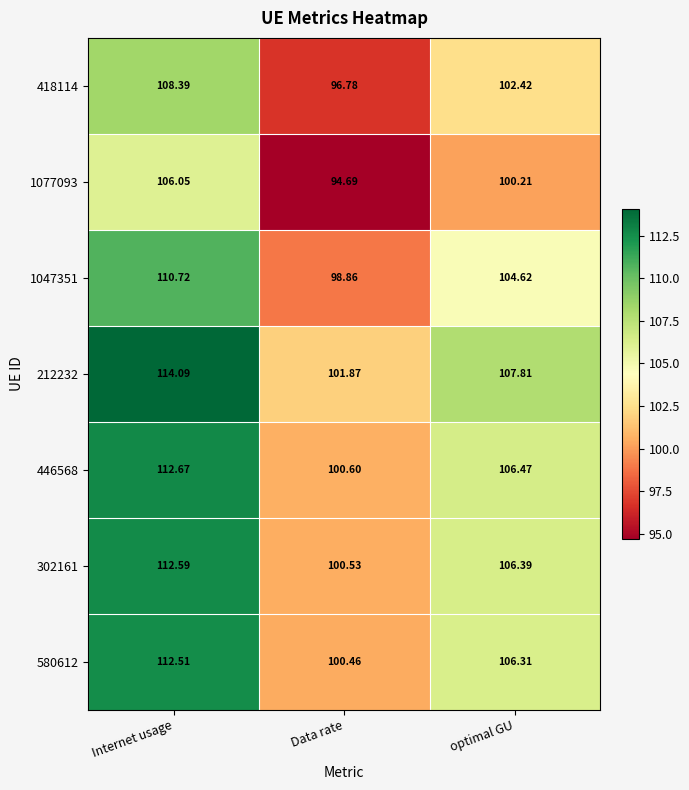

List the series in order of their peak value, lowest first.

1077093, 418114, 1047351, 580612, 302161, 446568, 212232